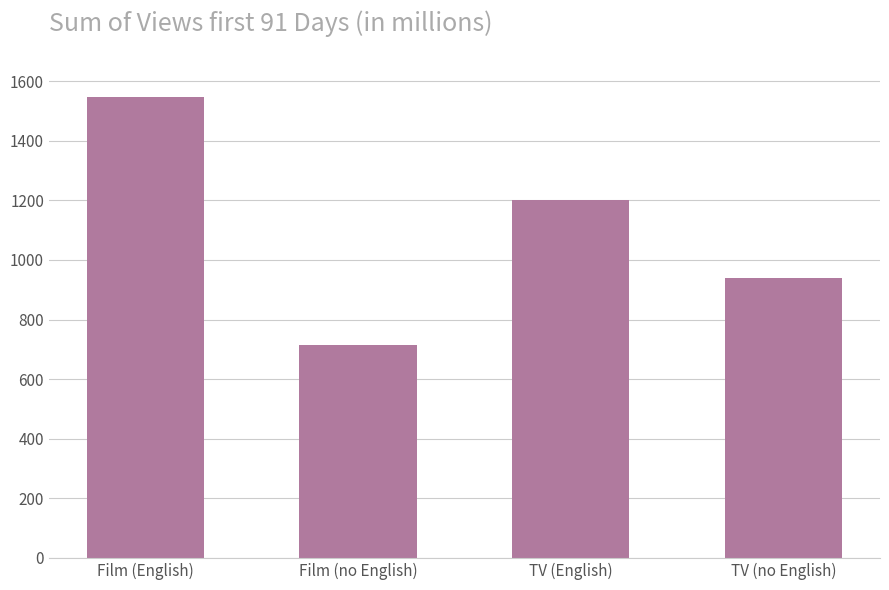

Approximately how many times larger is the value at TV (English) compared to TV (no English)?

1.3